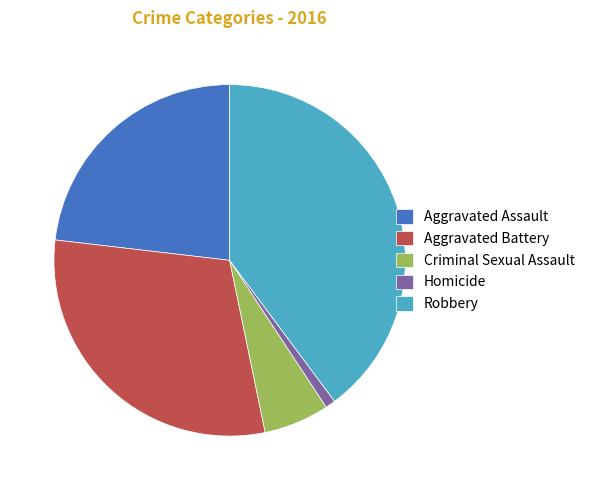

Is it true that Aggravated Battery is 30% of the pie?

True